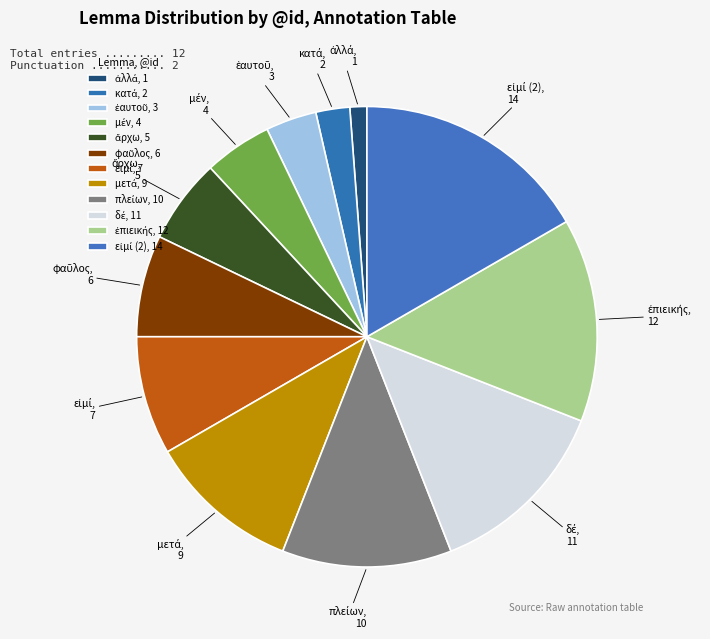

Is there any slice that represents more than half of the pie?

No